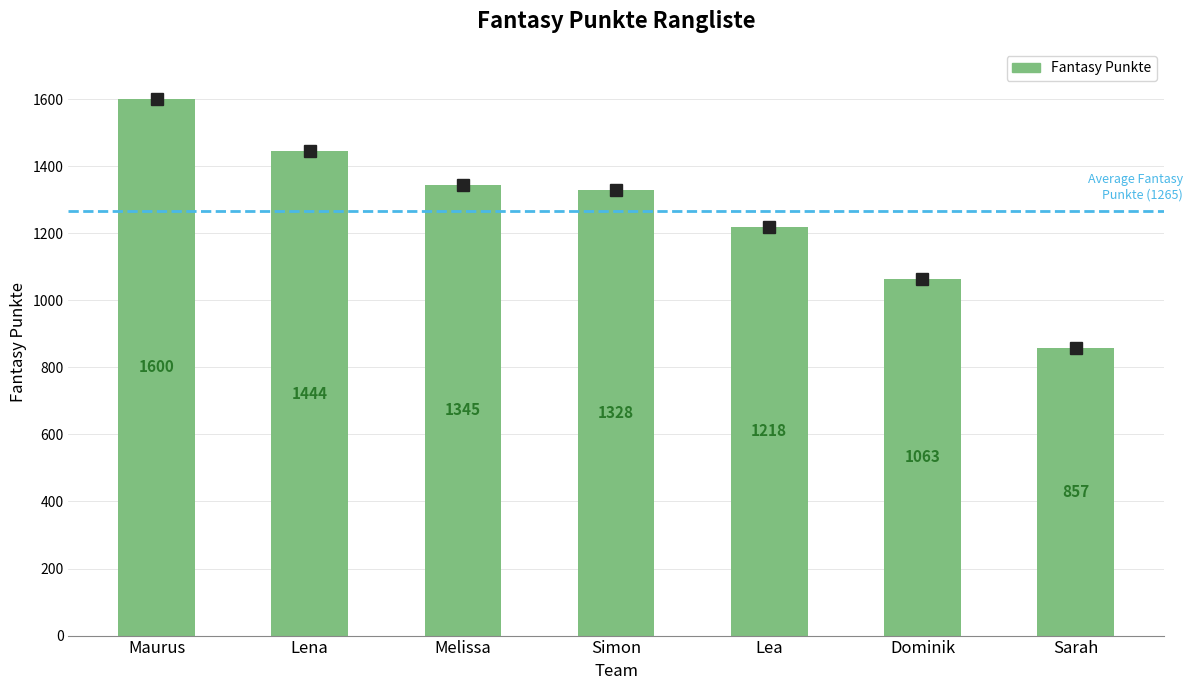

What is the difference between the maximum and minimum values?

743